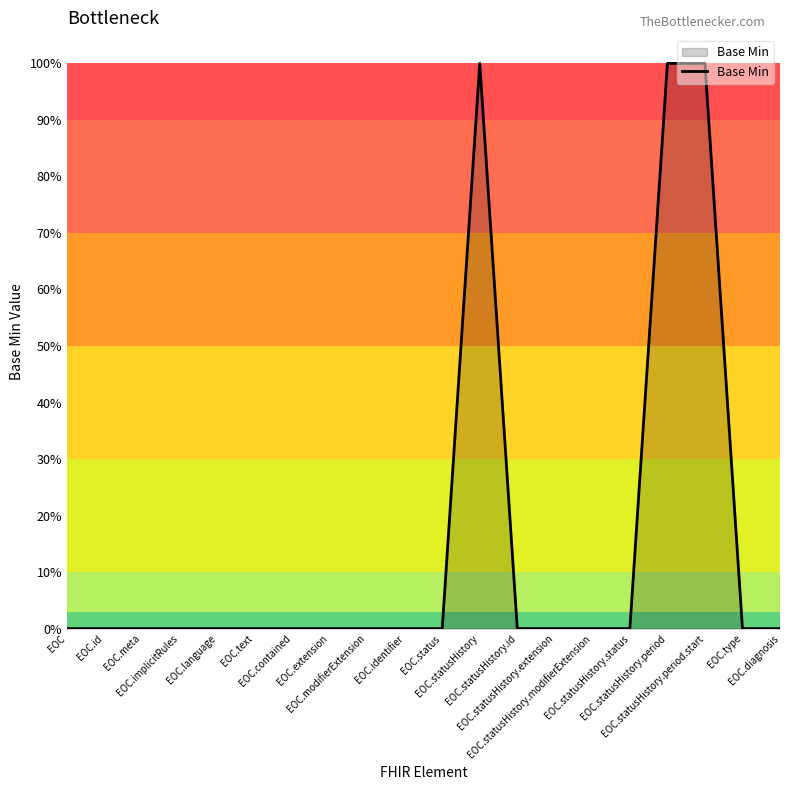

What position from the left is EOC.language?

5